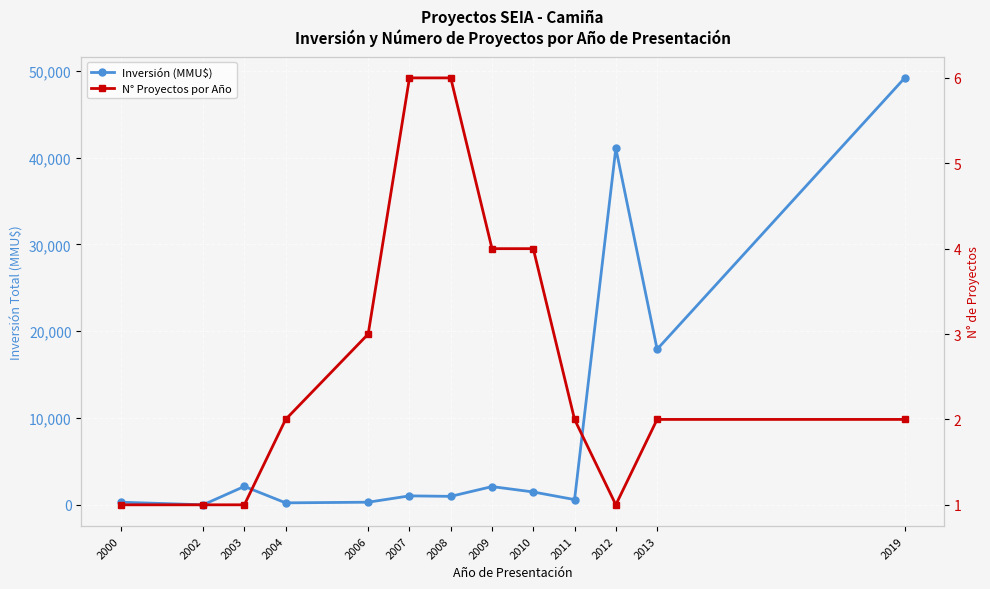

Rank the series at 2013 from lowest to highest value.

N° Proyectos por Año, Inversión (MMU$)